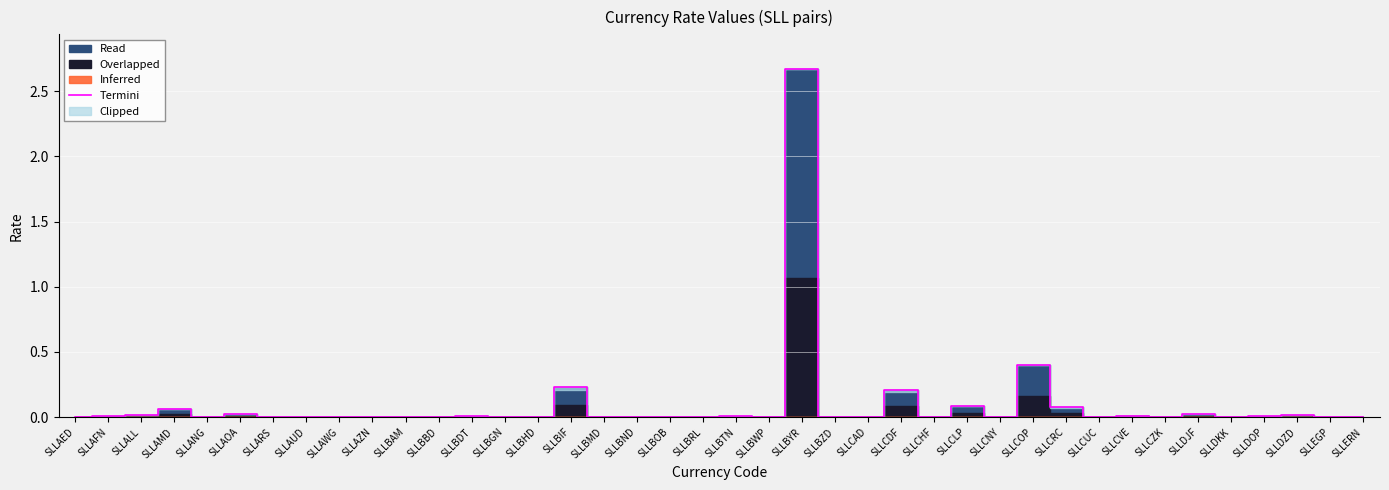

What is the maximum value shown in the chart?

2.7